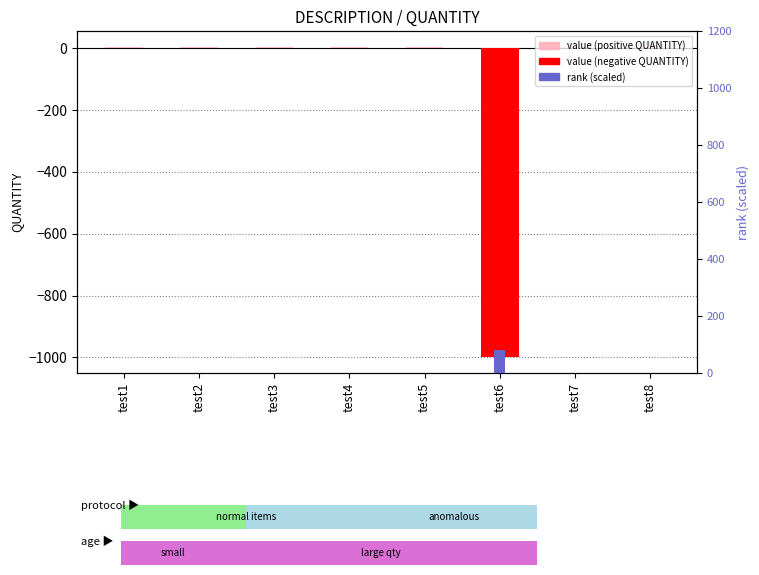

What is the difference between the highest and lowest values at test8?

3.7